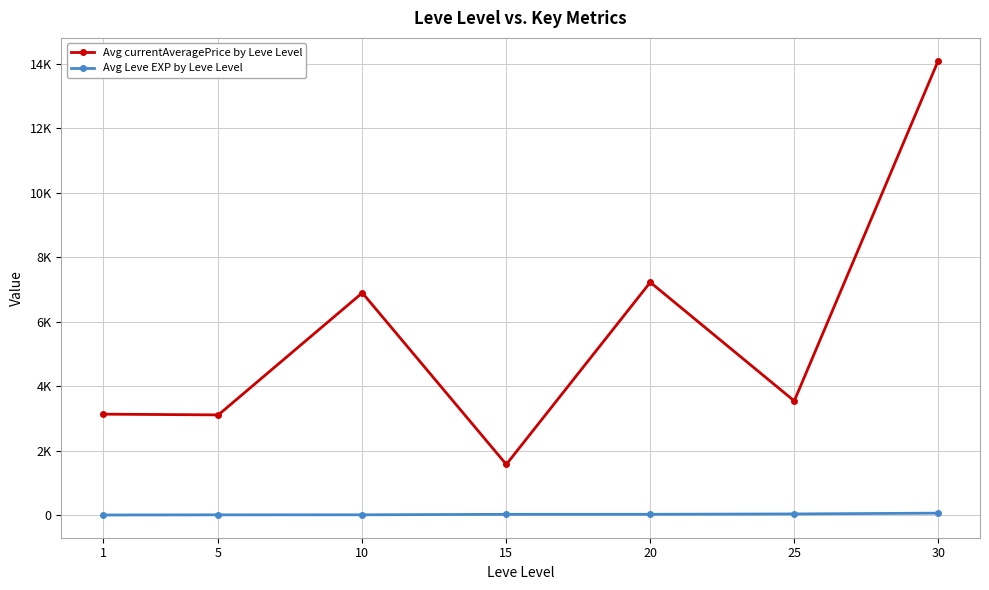

What is the value of the Avg Leve EXP by Leve Level point at the 6th from the left?

34.7